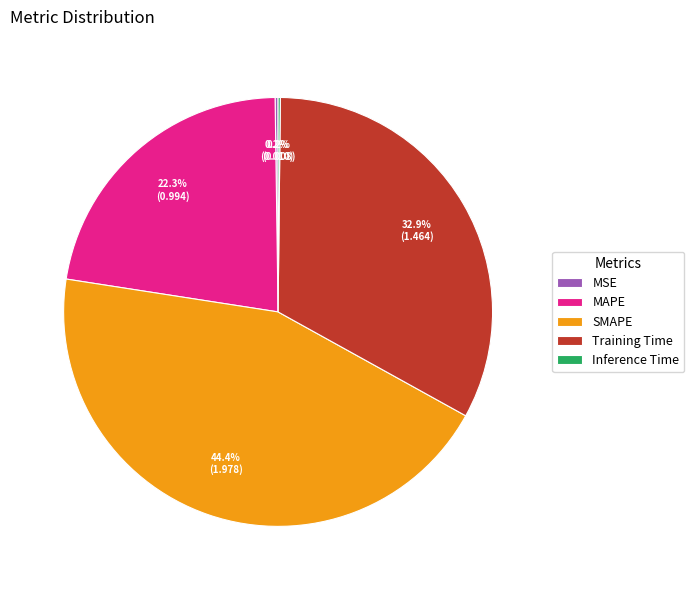

Approximately how many times larger is the value at MAPE compared to Training Time?

0.7